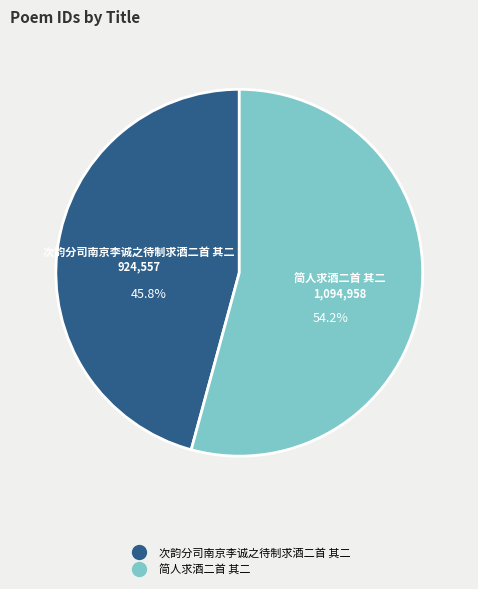

Is the sum of 简人求酒二首 其二 and 次韵分司南京李诚之待制求酒二首 其二 greater than half?

Yes